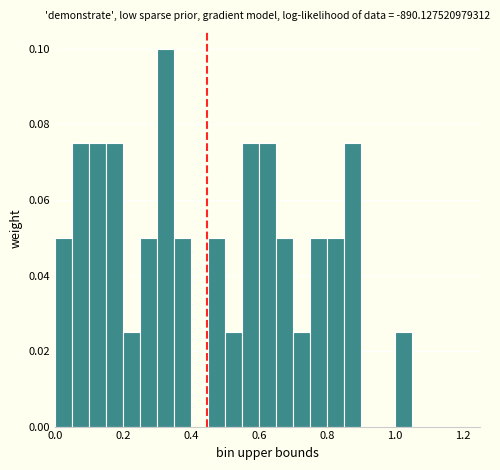

Read against the x-axis, roughly where is the centre of the tallest bar?

0.32